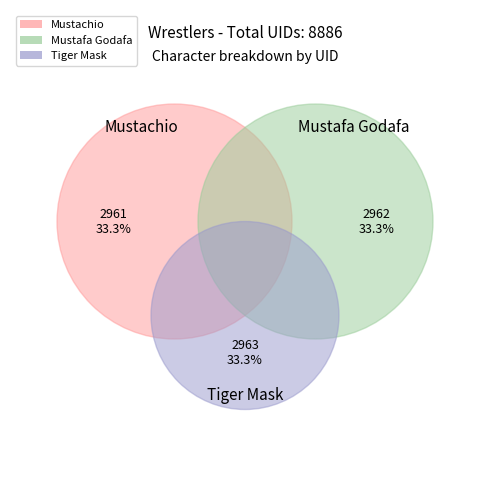

The Mustafa Godafa slice represents 40% of the pie. True or false?

False